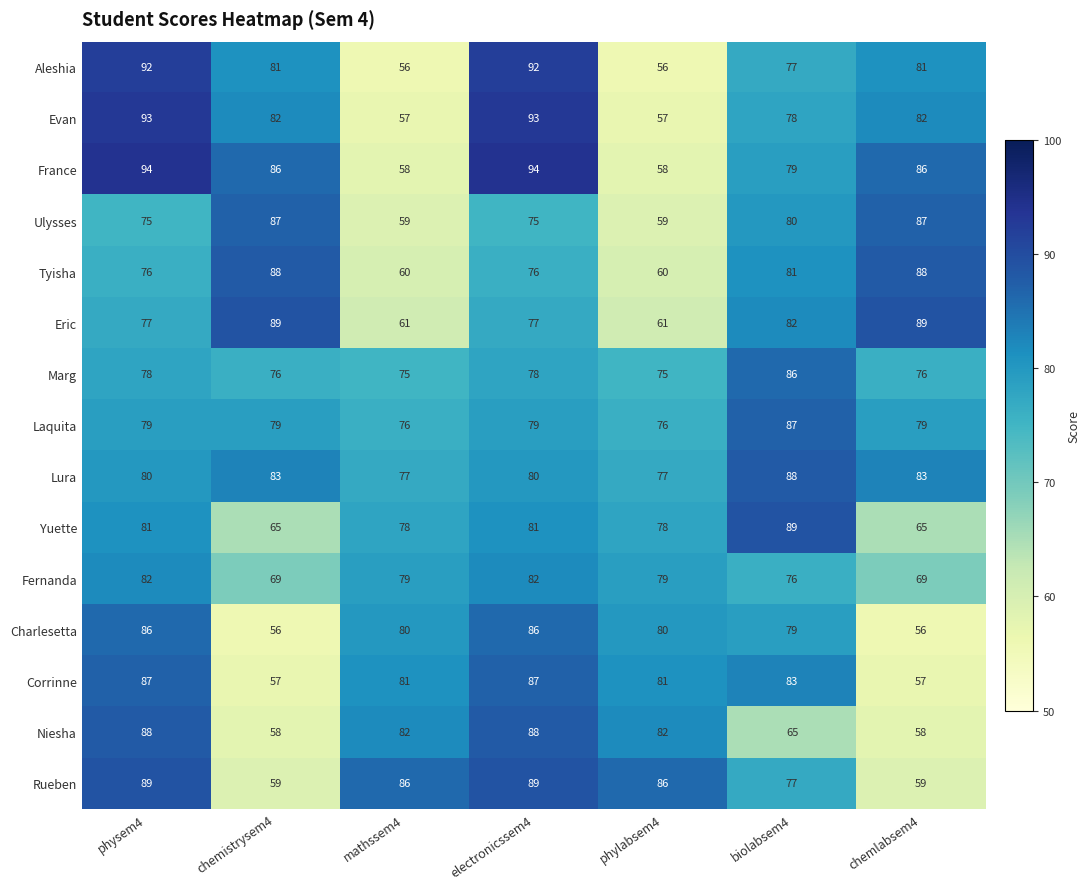

True or false: Corrinne has a value of 81 at phylabsem4.

True